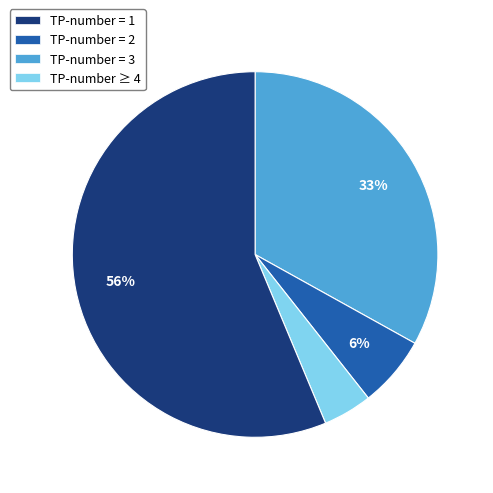

Is there any slice that represents more than half of the pie?

Yes